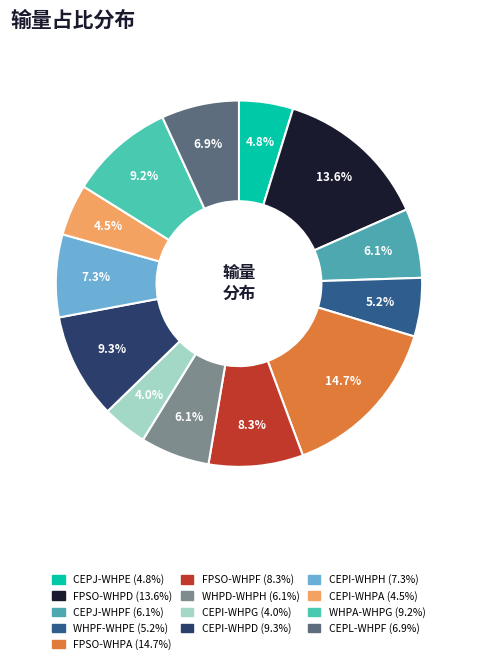

Approximately how many times larger is the value at CEPJ-WHPE compared to WHPA-WHPG?

0.5